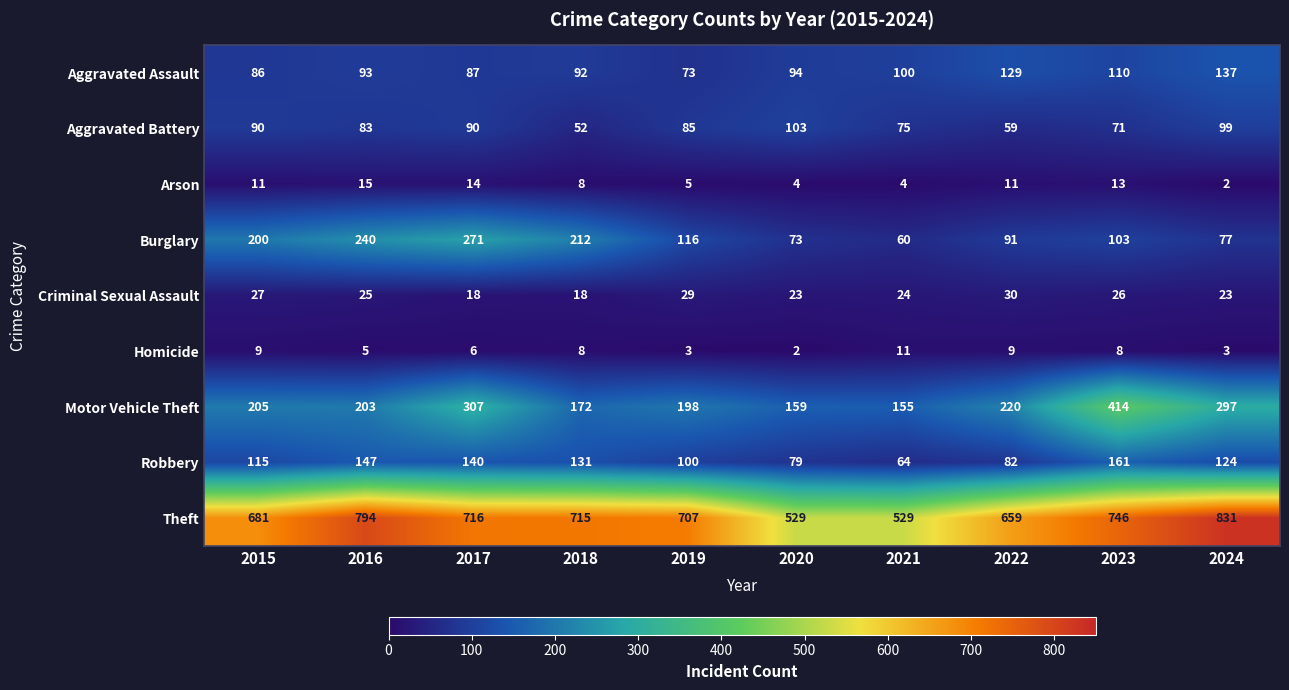

Which series has the widest spread of values?

Theft